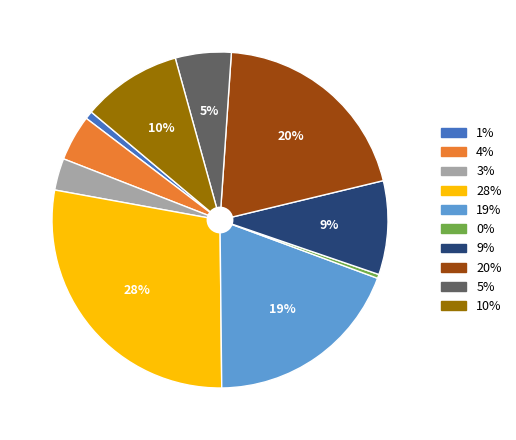

Does any single category account for the majority?

No